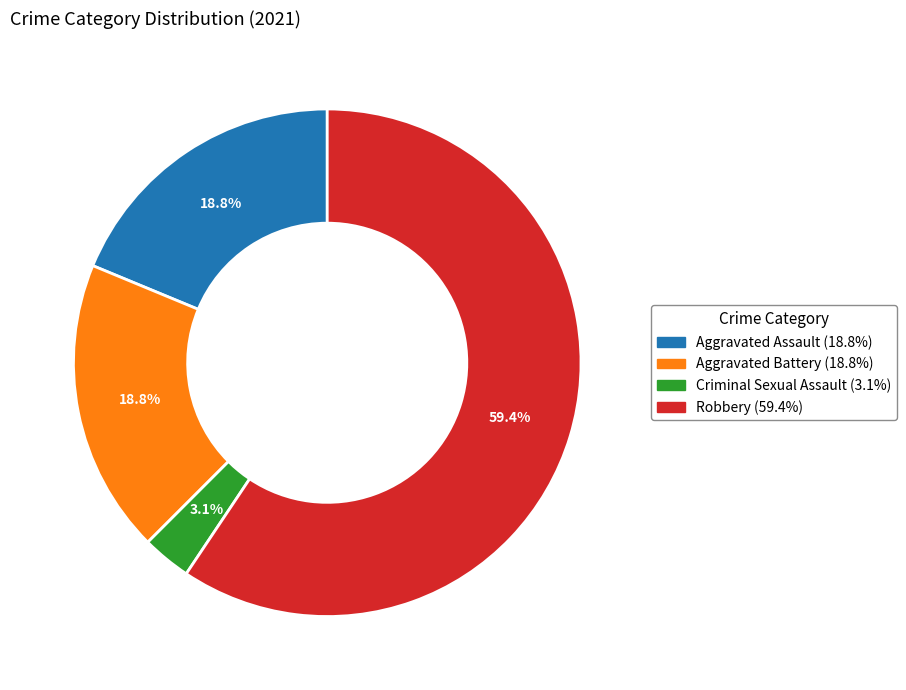

Which has a higher value, Robbery or Aggravated Battery?

Robbery